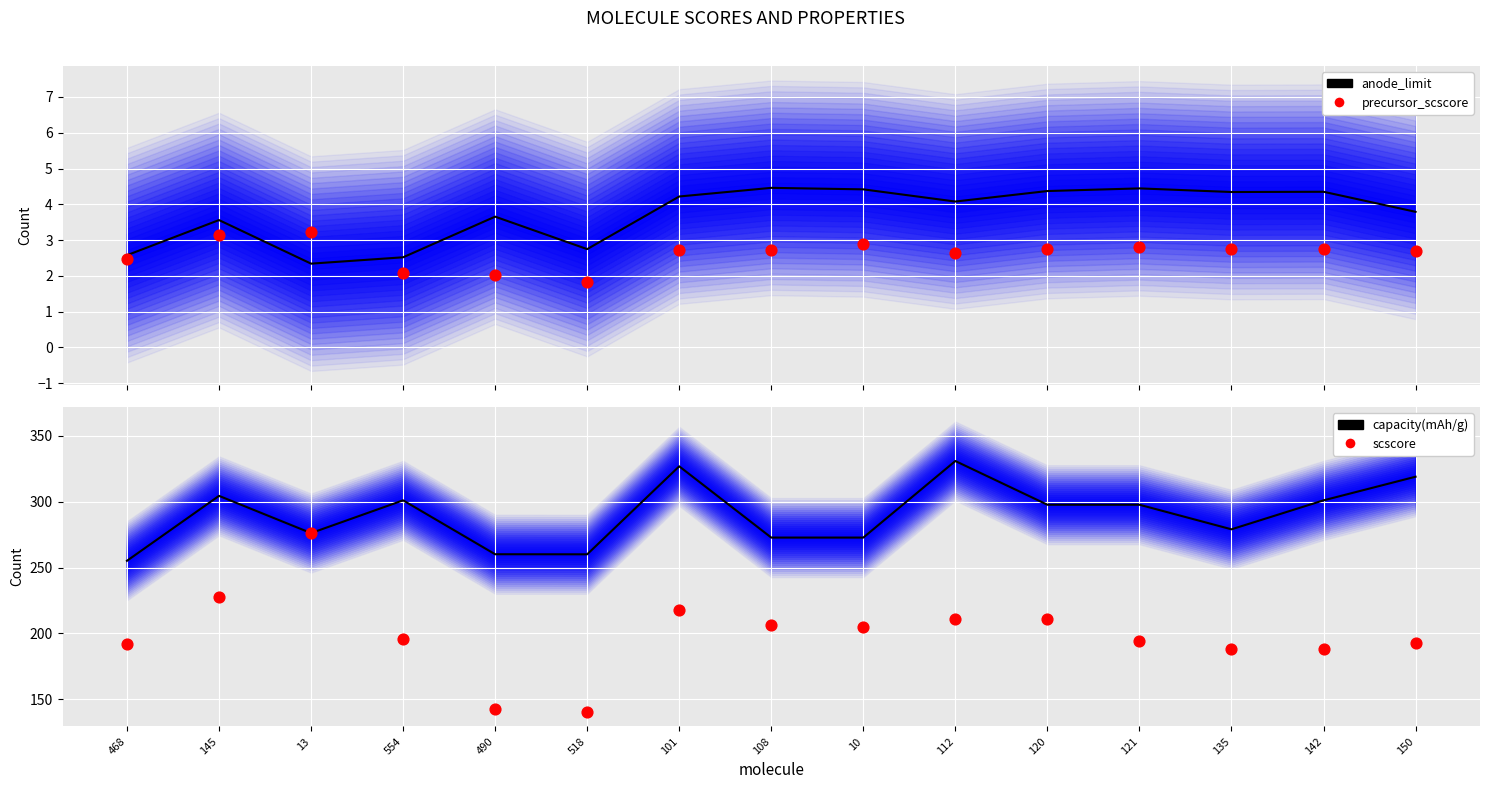

Which series contains the lowest Y value?

precursor_scscore